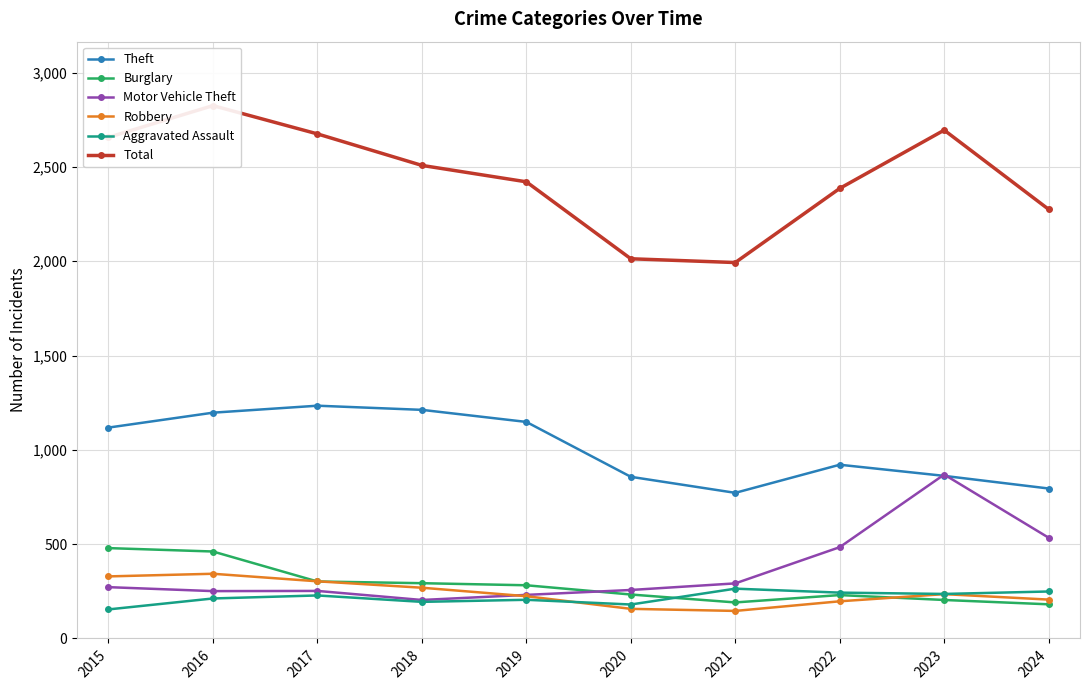

Reading left to right, list all the values displayed in this chart.

Theft: 1118	1197	1234	1212	1148	857	772	921	862	795
Burglary: 479	461	302	293	282	233	191	230	204	181
Motor Vehicle Theft: 272	251	252	204	231	257	292	484	869	534
Robbery: 329	343	303	269	224	157	146	197	235	206
Aggravated Assault: 154	212	228	194	205	180	264	243	236	249
Total: 2657	2825	2675	2508	2421	2013	1993	2386	2695	2275